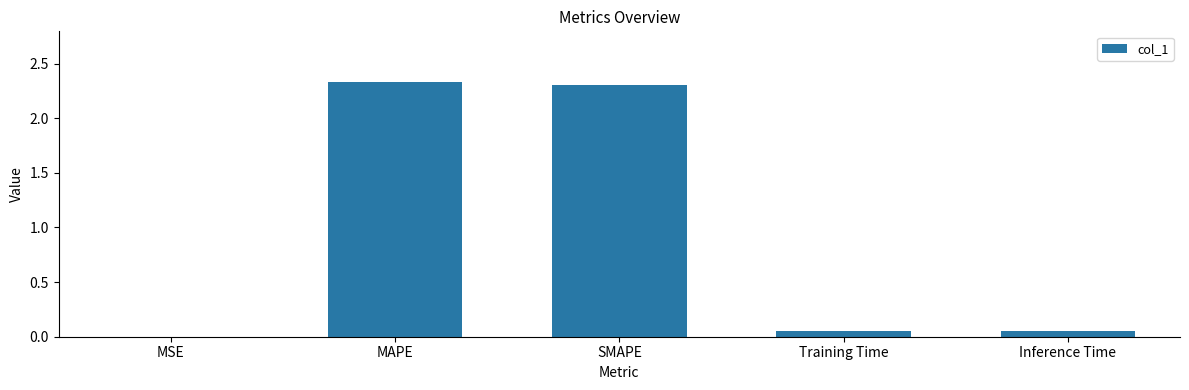

The chart shows a value of 2.3 at MAPE. True or false?

True